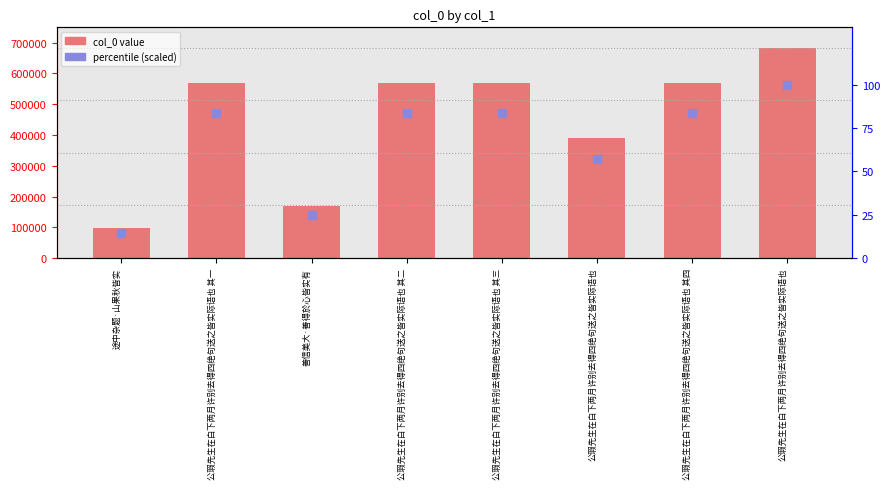

Is the value of col_0 at 公瑕先生在白下两月许别去得四绝句送之皆实际语也 其二 greater than the value of percentile (scaled) at 善信美大·善得於心皆实有?

Yes